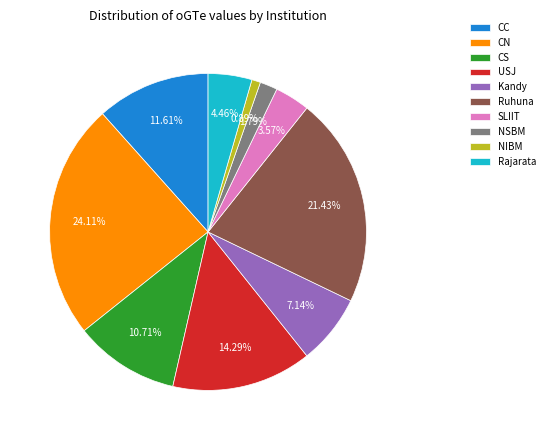

Rank the categories by value from highest to lowest.

CN, Ruhuna, USJ, CC, CS, Kandy, Rajarata, SLIIT, NSBM, NIBM